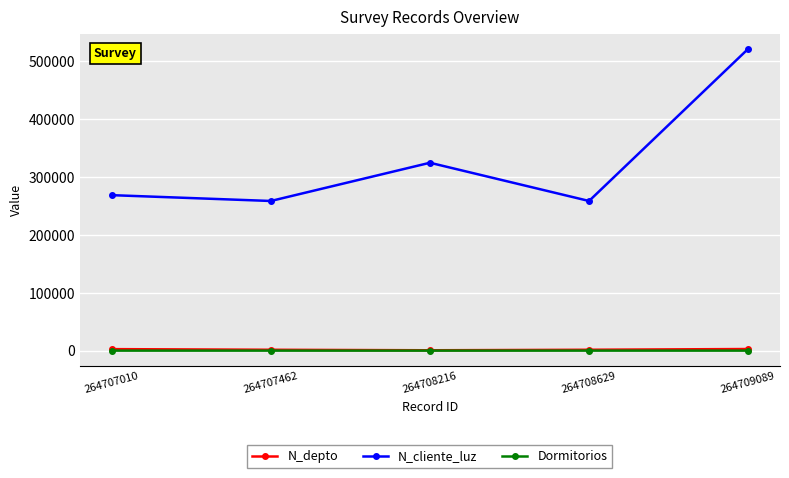

How many lines are shown in the chart?

3